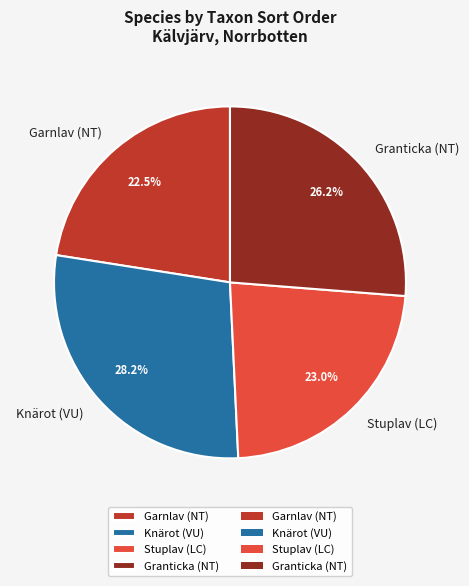

Does Garnlav (NT) represent more than half of the total?

No